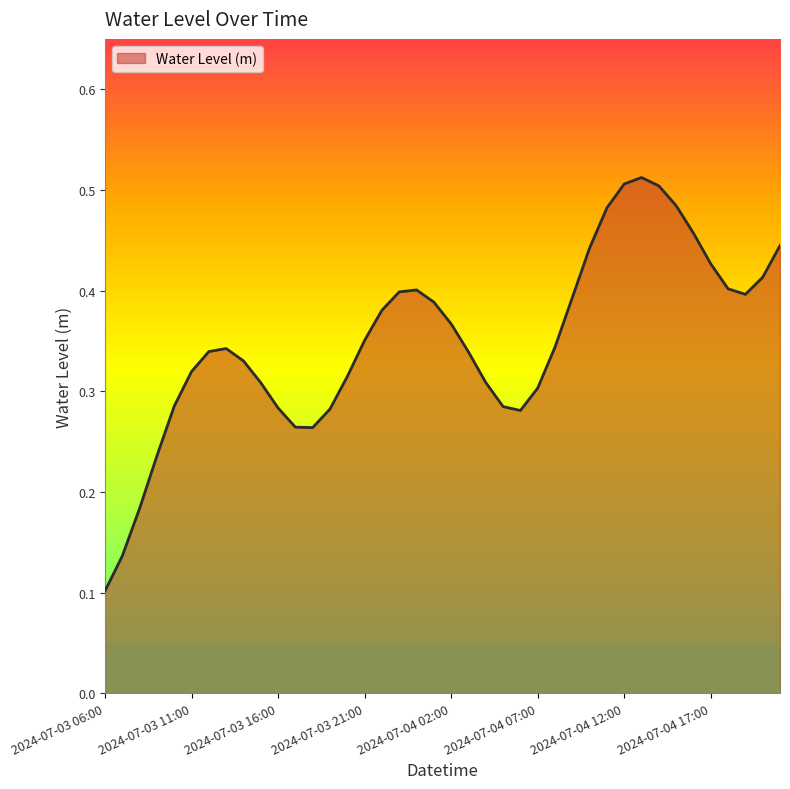

How many lines are shown in the chart?

1